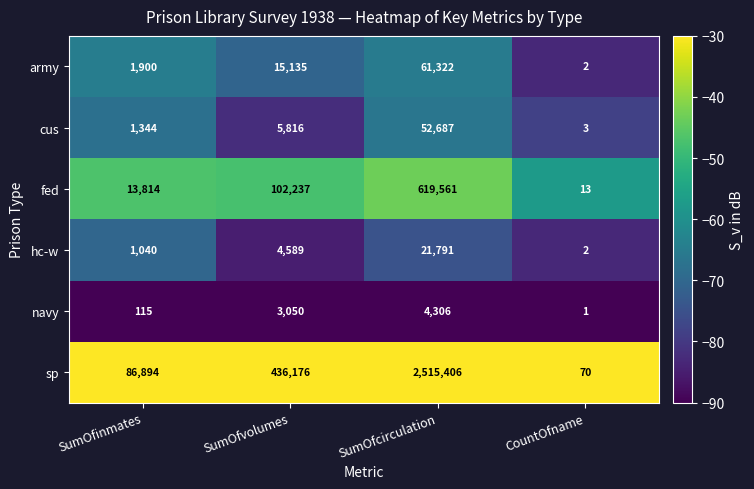

What is the difference between the army values at SumOfinmates and SumOfvolumes?

13235